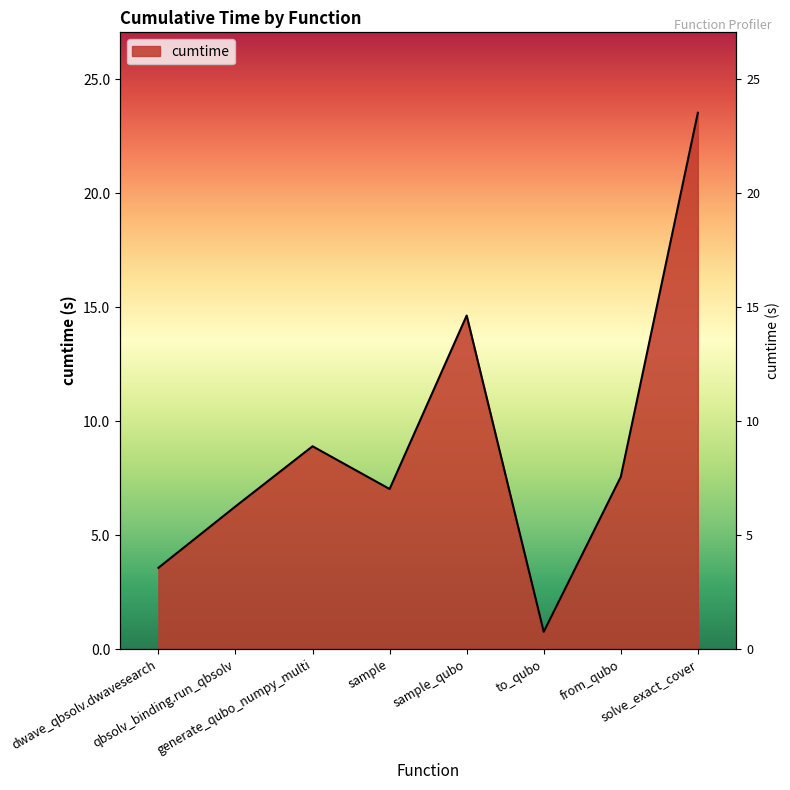

Reading right to left, what are all the values shown in this chart?

23.5	7.6	0.8	14.6	7.0	8.9	6.3	3.6